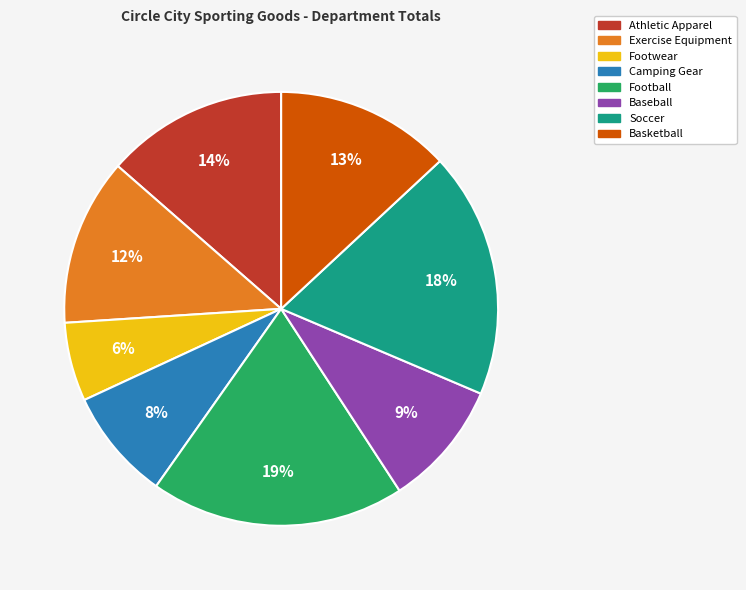

Which slice is the largest?

Football